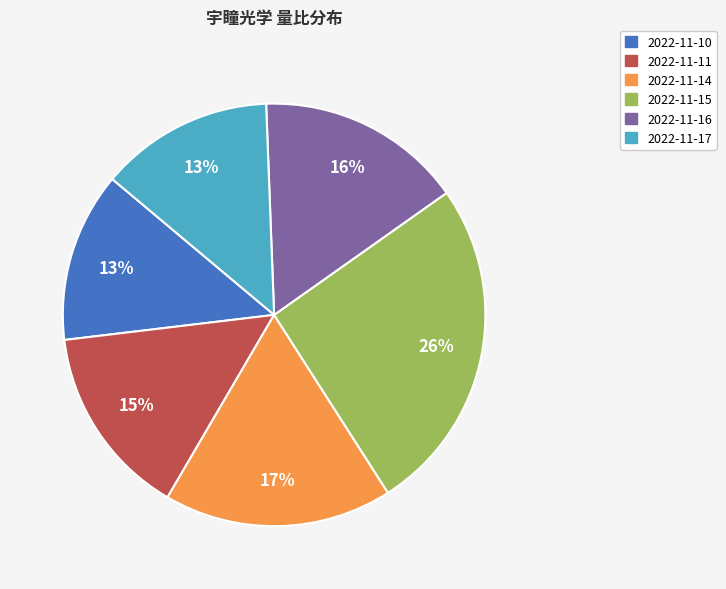

Count the number of slices in the pie.

6